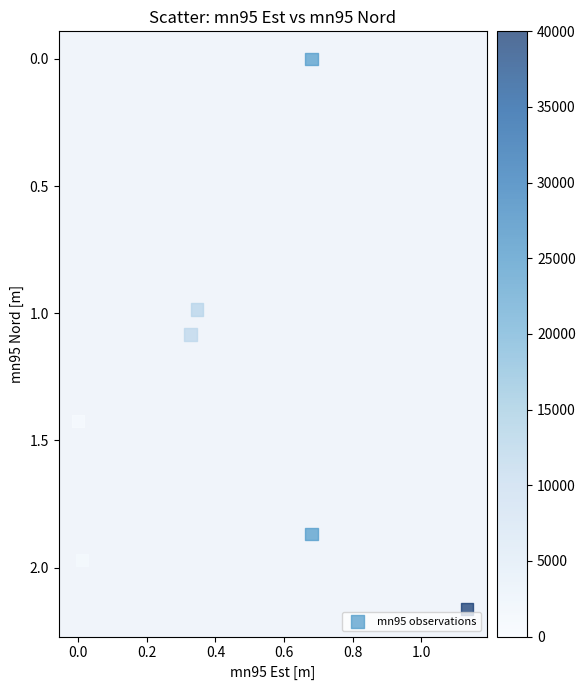

What is the average X value?

0.5